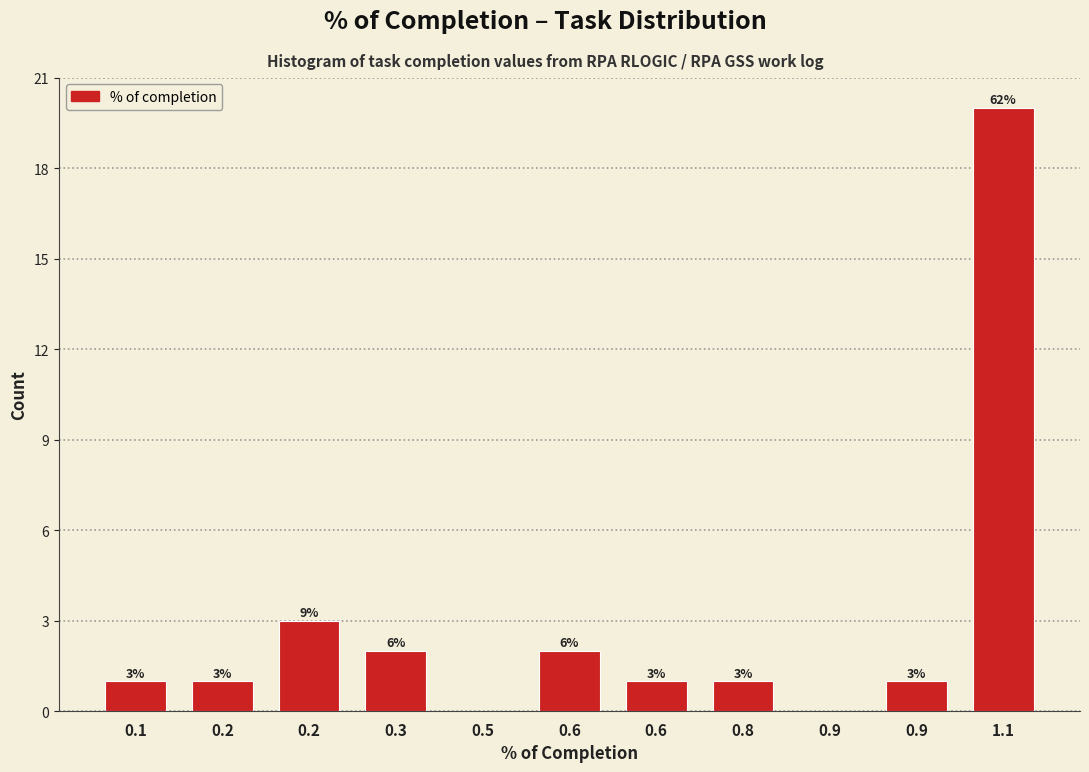

How many categories are shown in the chart?

11